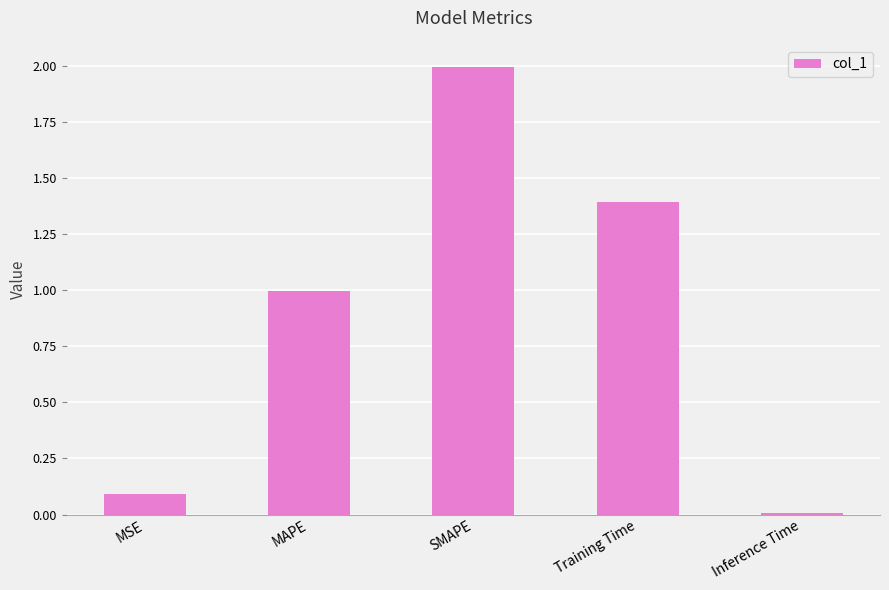

Does the chart contain stacked bars?

No